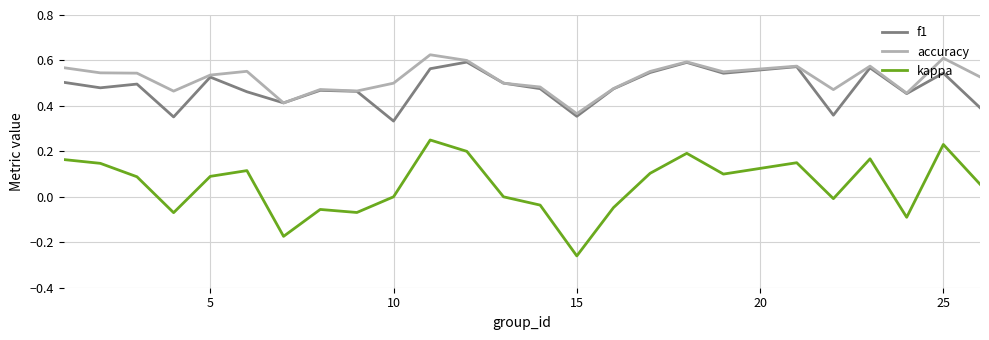

True or false: f1 and kappa cross at least once.

False